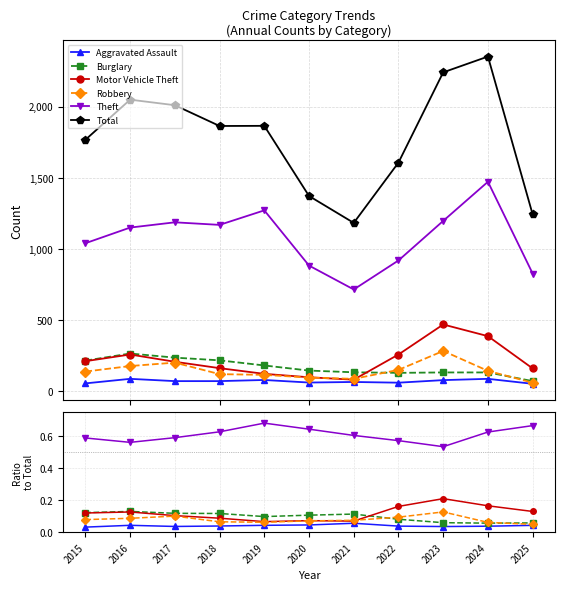

Where is the first local maximum for Aggravated Assault?

2016